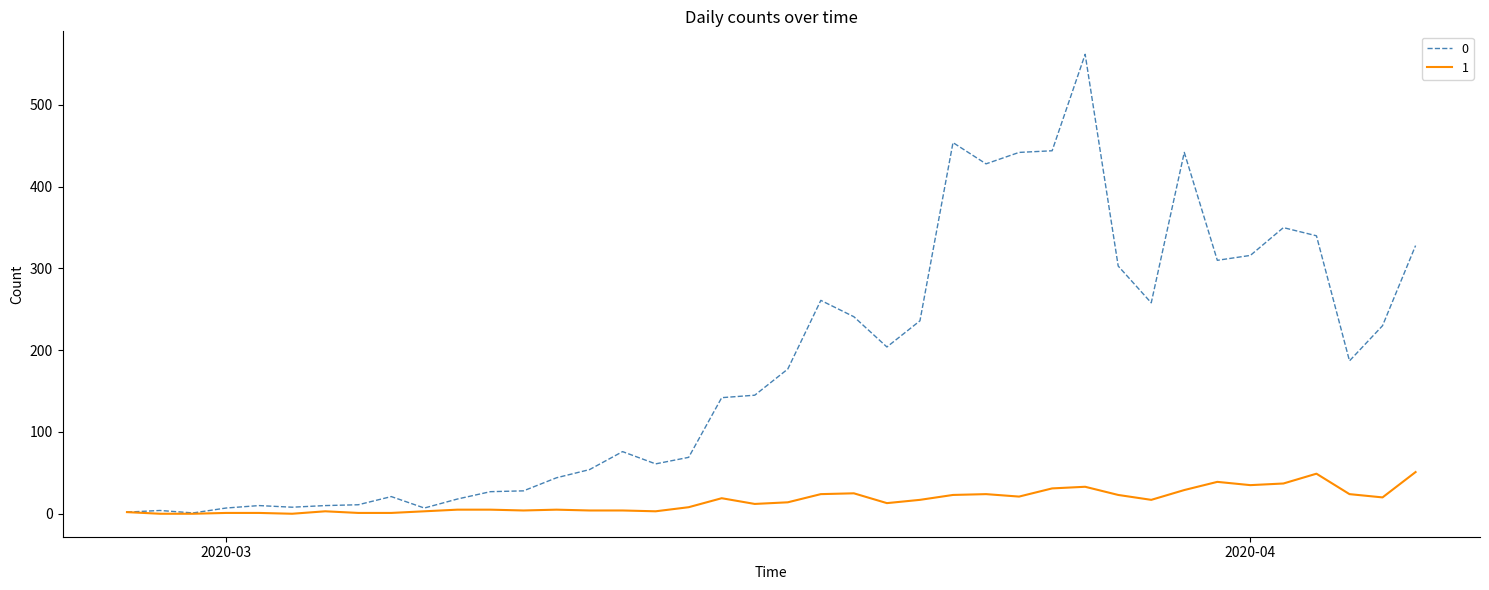

List the series in order of their overall mean, highest first.

0, 1